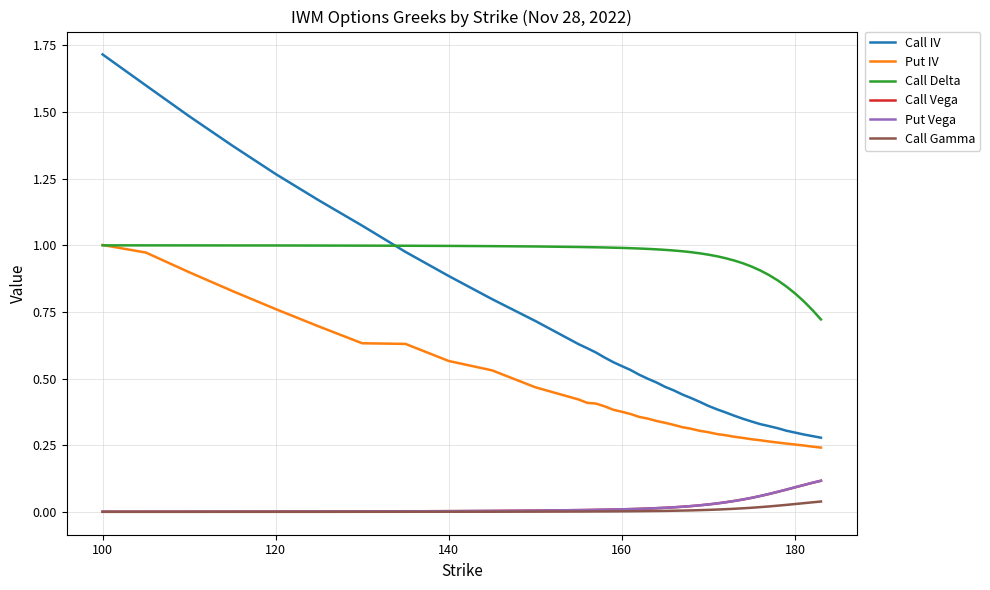

True or false: Call Gamma and Call IV intersect in this chart.

False